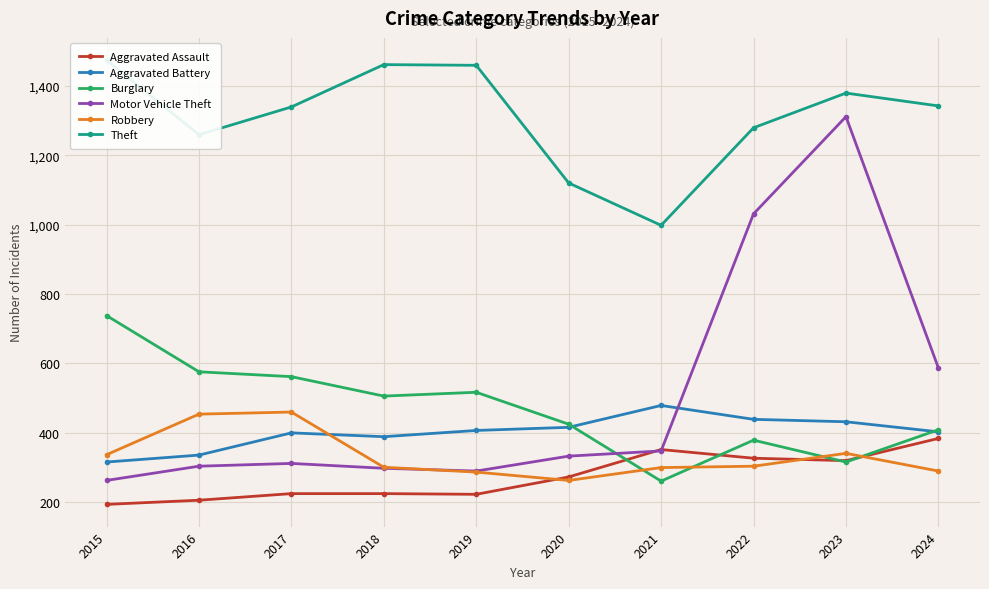

Is the value of Aggravated Assault at 2015 greater than the value of Aggravated Battery at 2017?

No